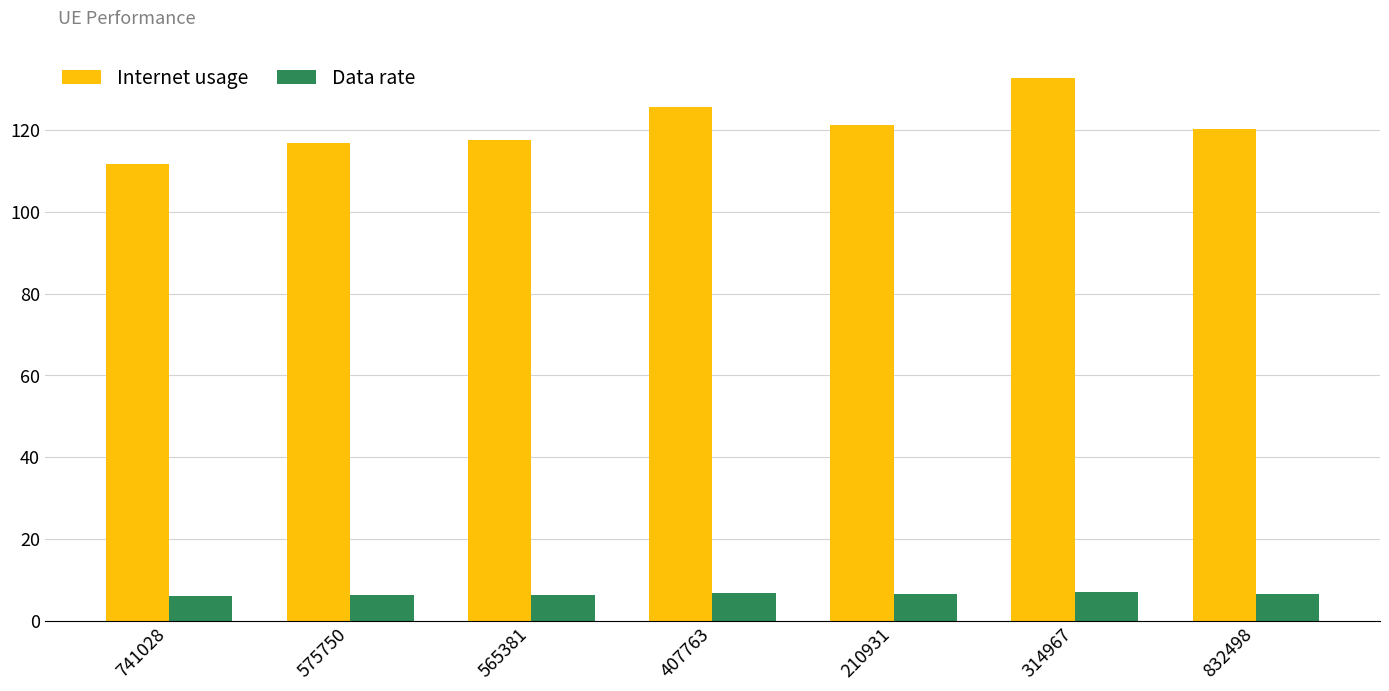

What is the minimum value shown in the chart?

6.0